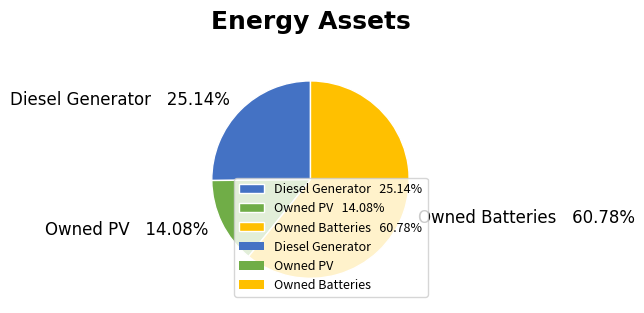

Rank the categories by value from lowest to highest.

Owned PV, Diesel Generator, Owned Batteries